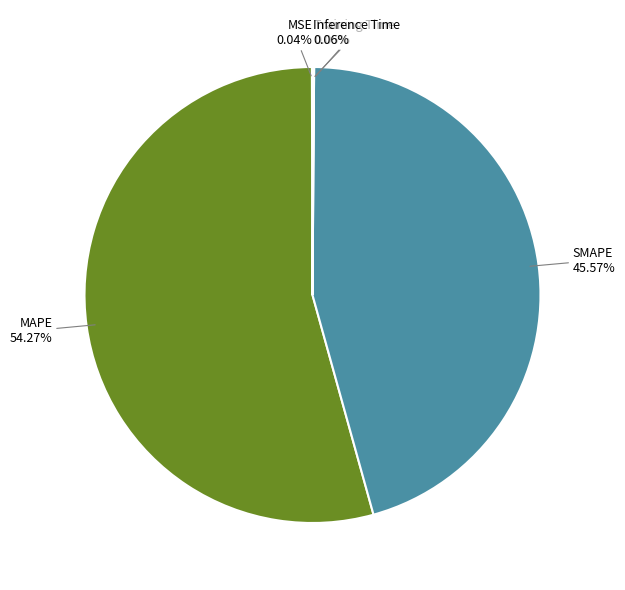

Is there any slice that represents more than half of the pie?

Yes